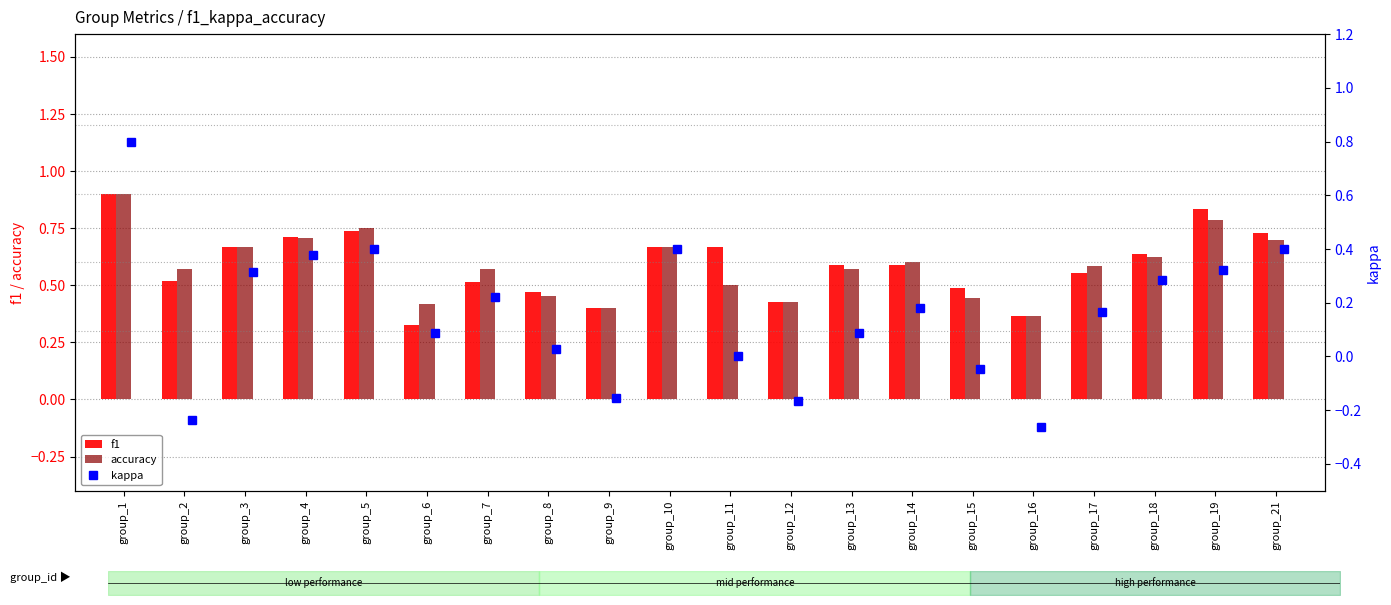

Count the number of data series in this chart.

3